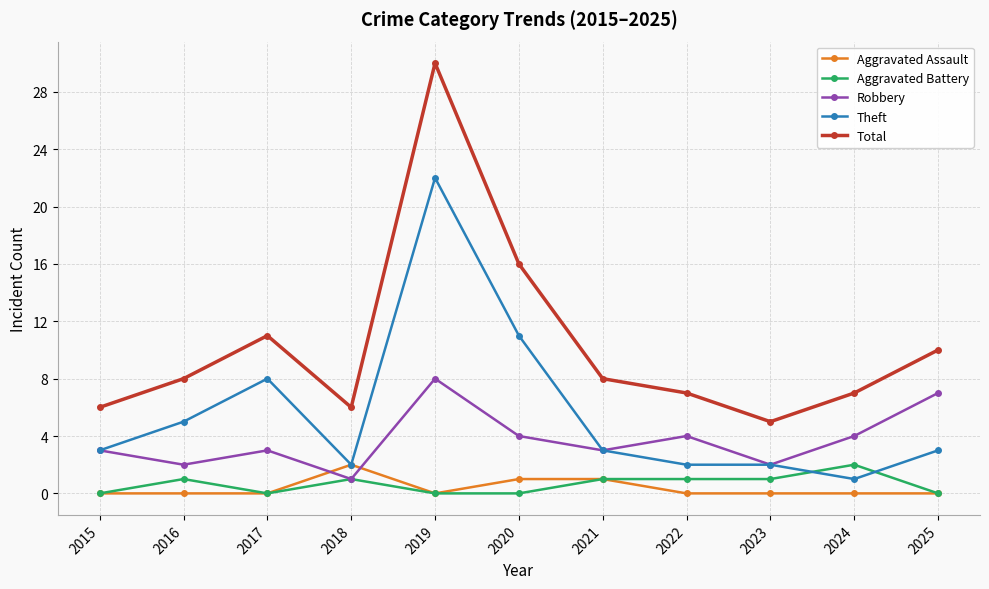

True or false: Aggravated Assault has a value of -1 at 2015.

False